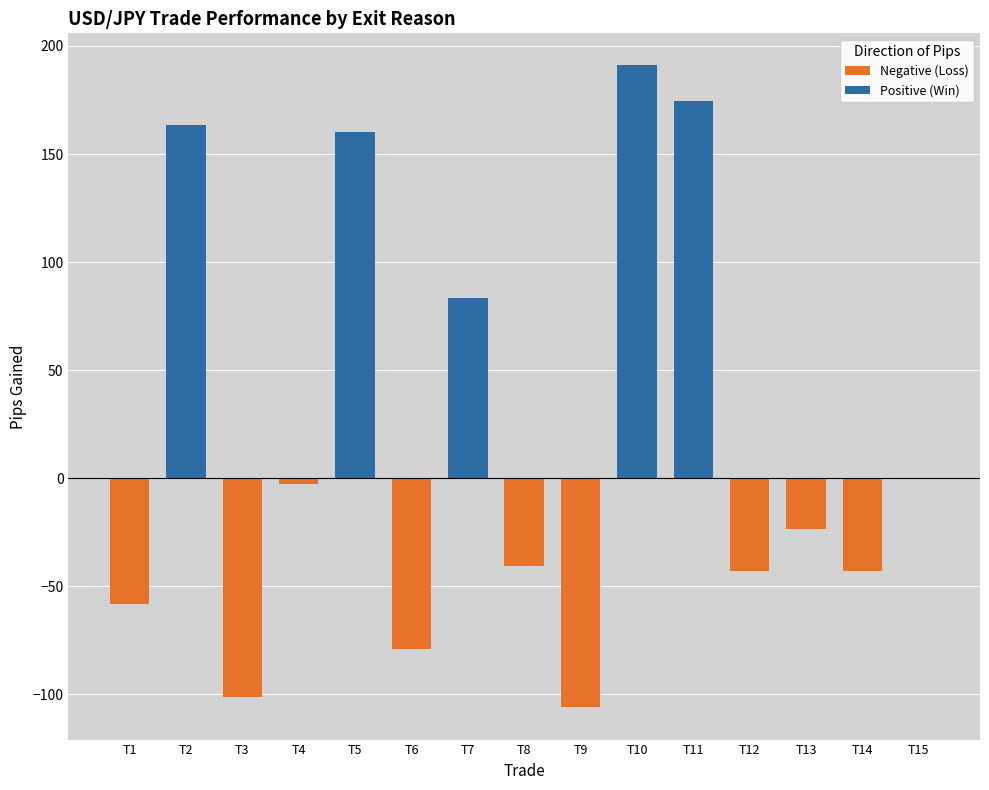

What is the average value of the Negative (Loss) series?

-33.2